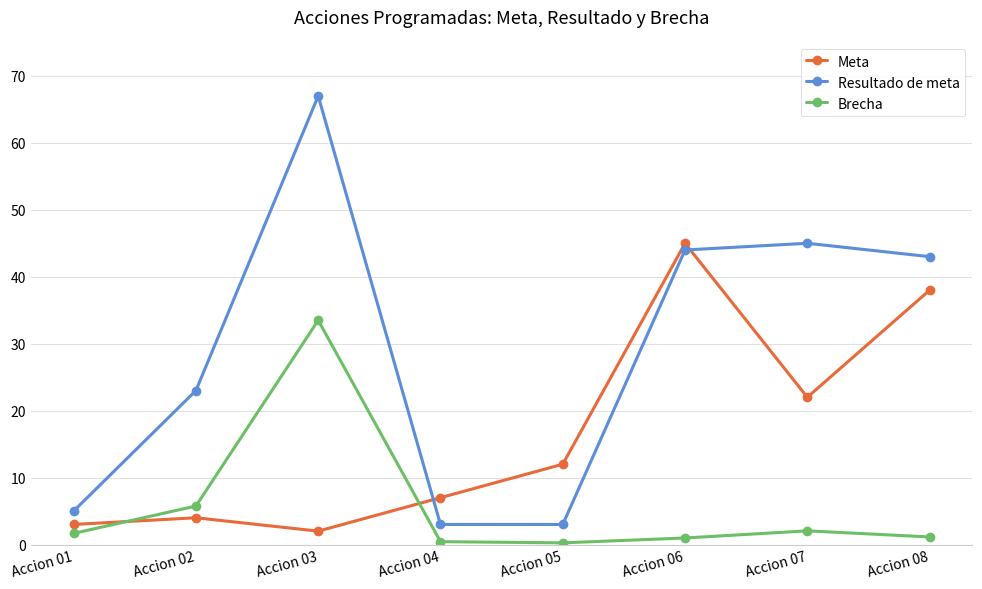

What is the value of the Brecha point at the 2nd from the left?

5.8